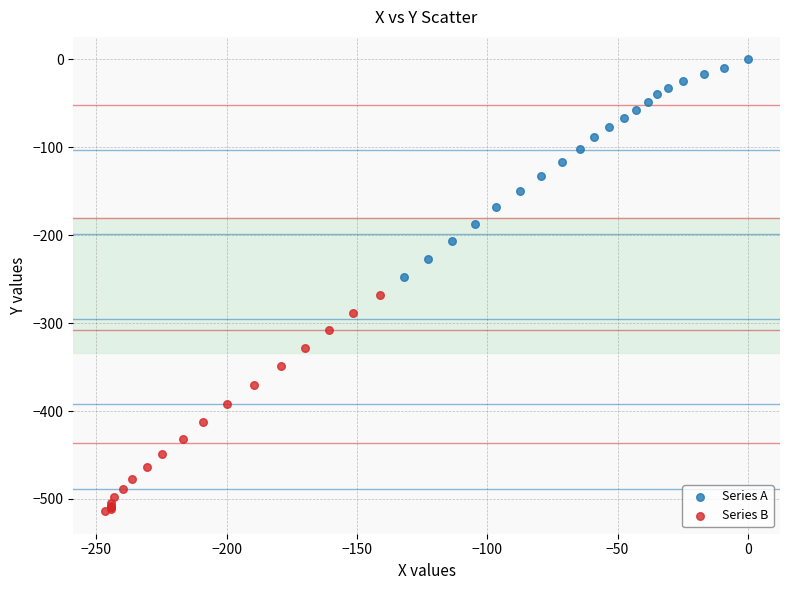

What are all the series names shown in the legend?

Series A, Series B